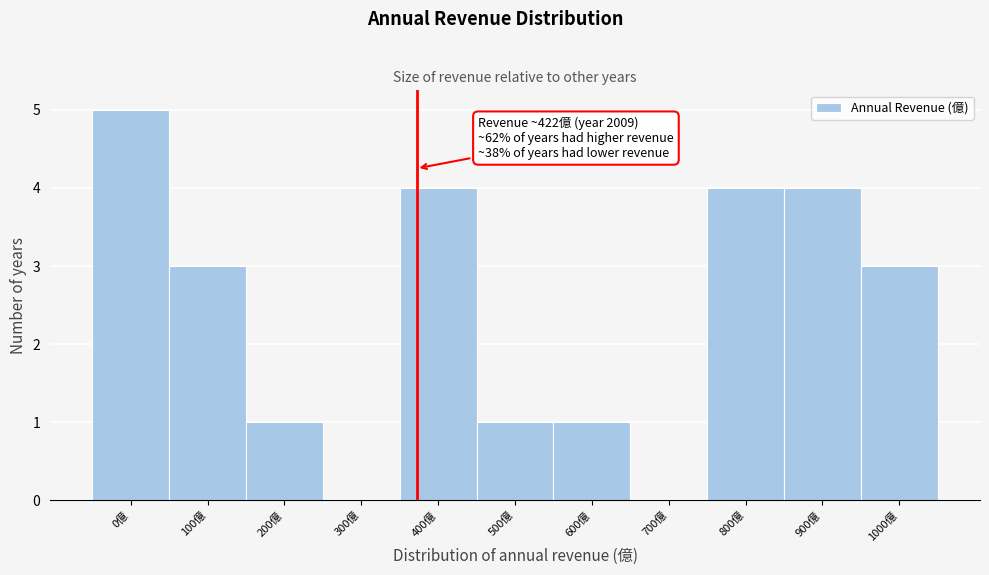

Reading left to right, what are all the values shown in this chart?

0億=5	100億=3	200億=1	300億=0	400億=4	500億=1	600億=1	700億=0	800億=4	900億=4	1000億=3